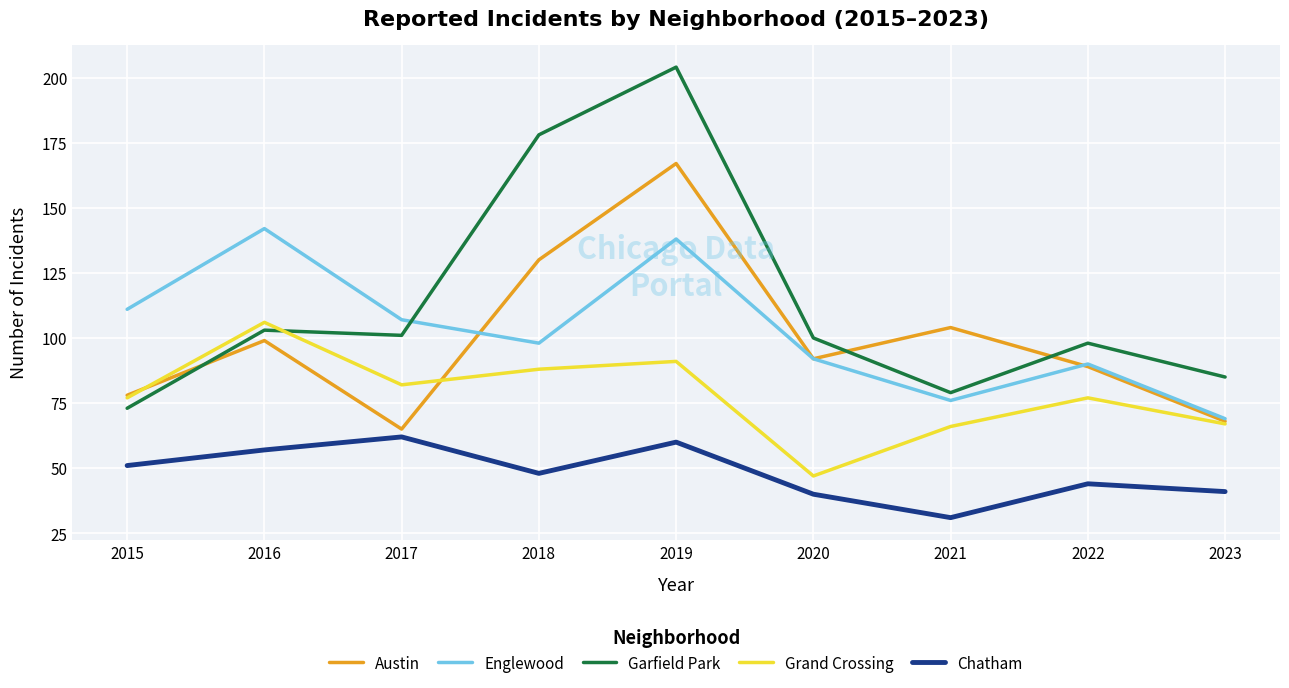

What is the highest value of the Grand Crossing series?

106